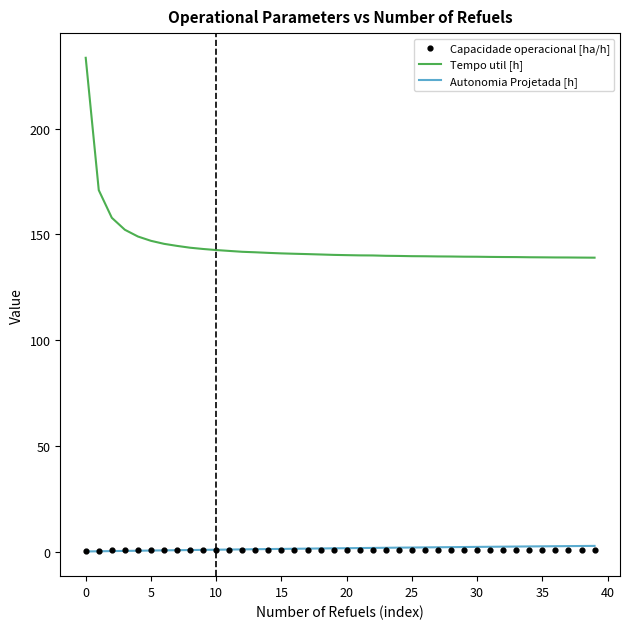

Which series reaches the minimum Y coordinate?

Autonomia Projetada [h]